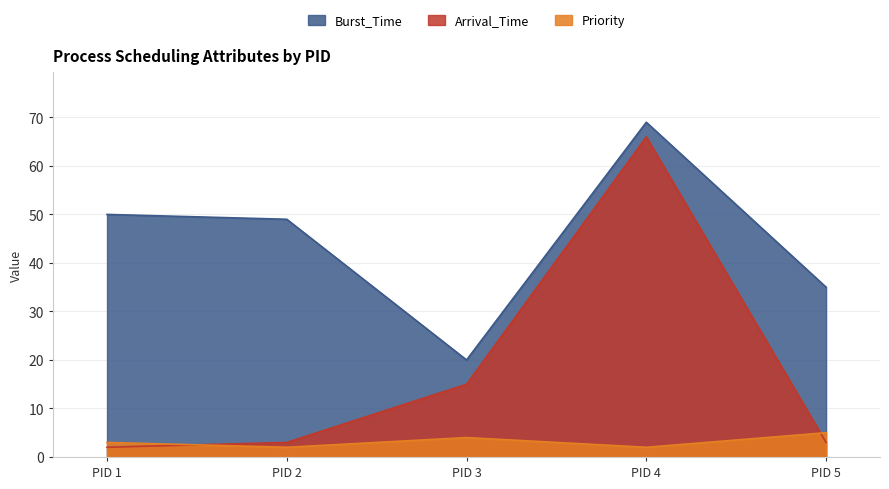

Between PID 3 and PID 1, which is larger?

PID 1